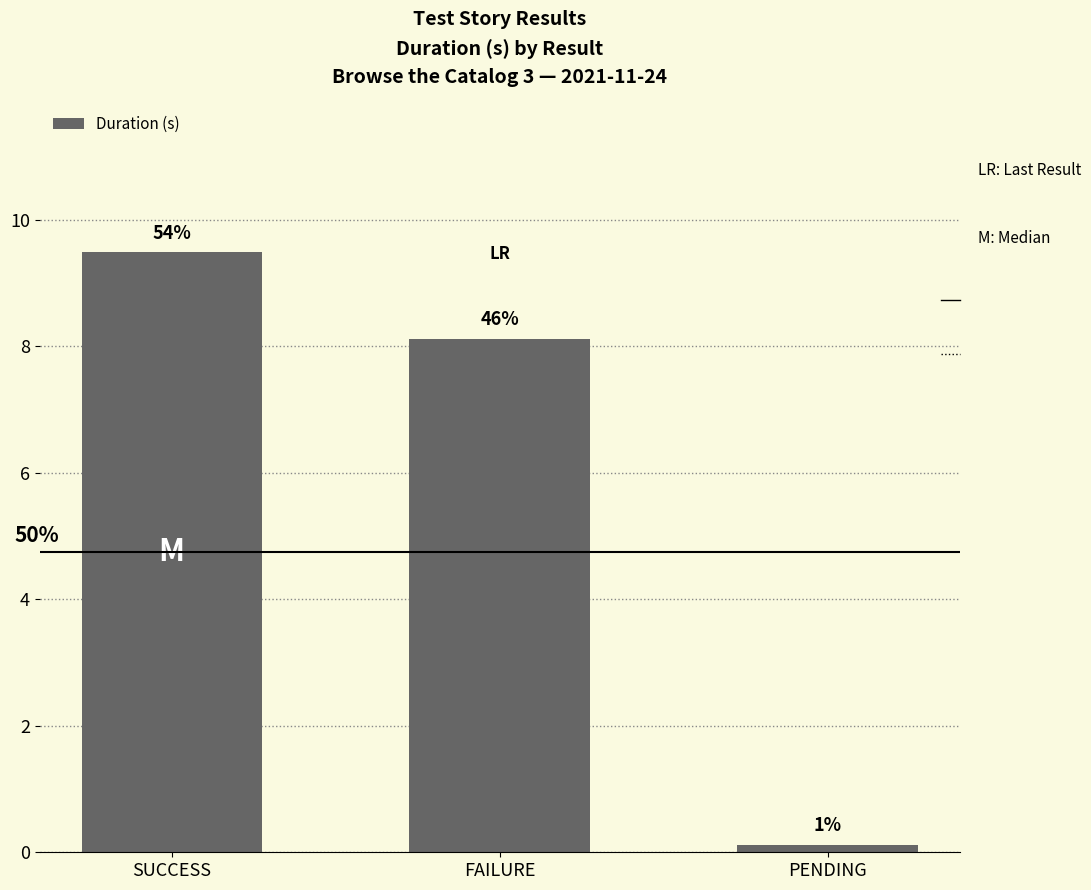

How many bars are there in total?

3